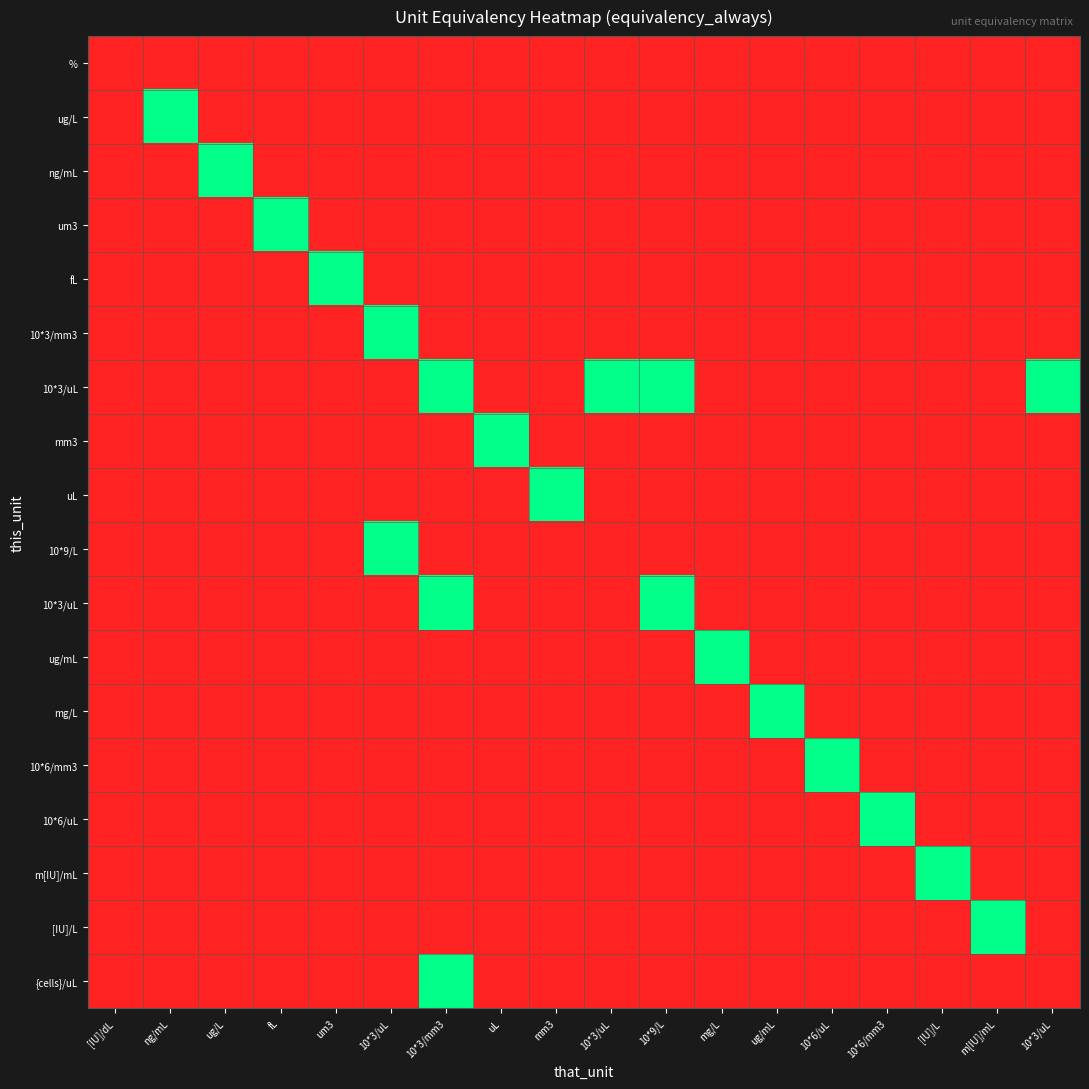

How many categories are shown in the chart?

18